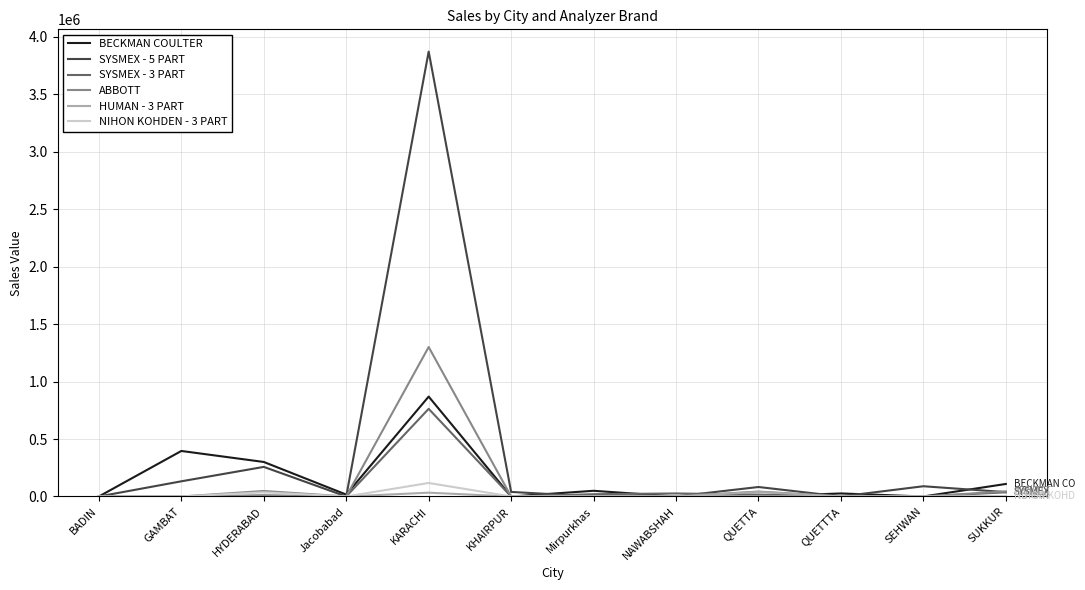

True or false: BECKMAN COULTER has more than 0 points higher than both neighbors.

True